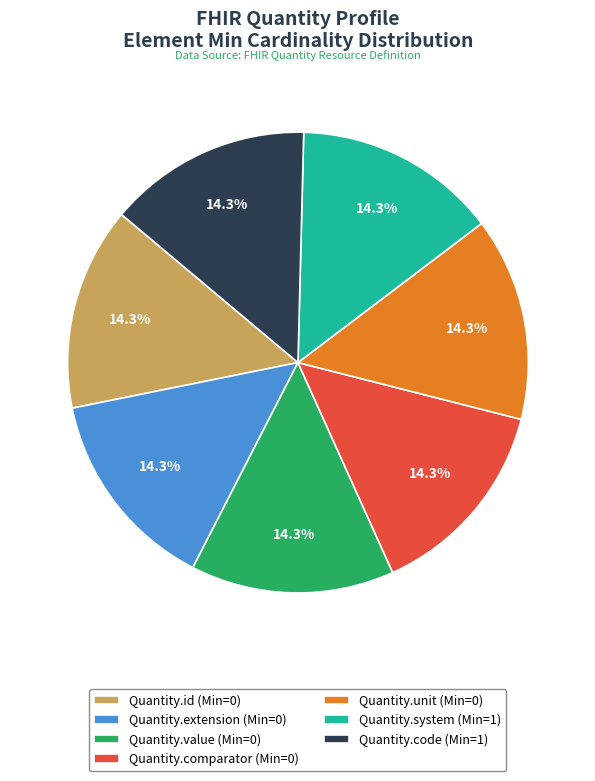

Approximately how many times larger is the value at Quantity.code (Min=1) compared to Quantity.comparator (Min=0)?

1.0